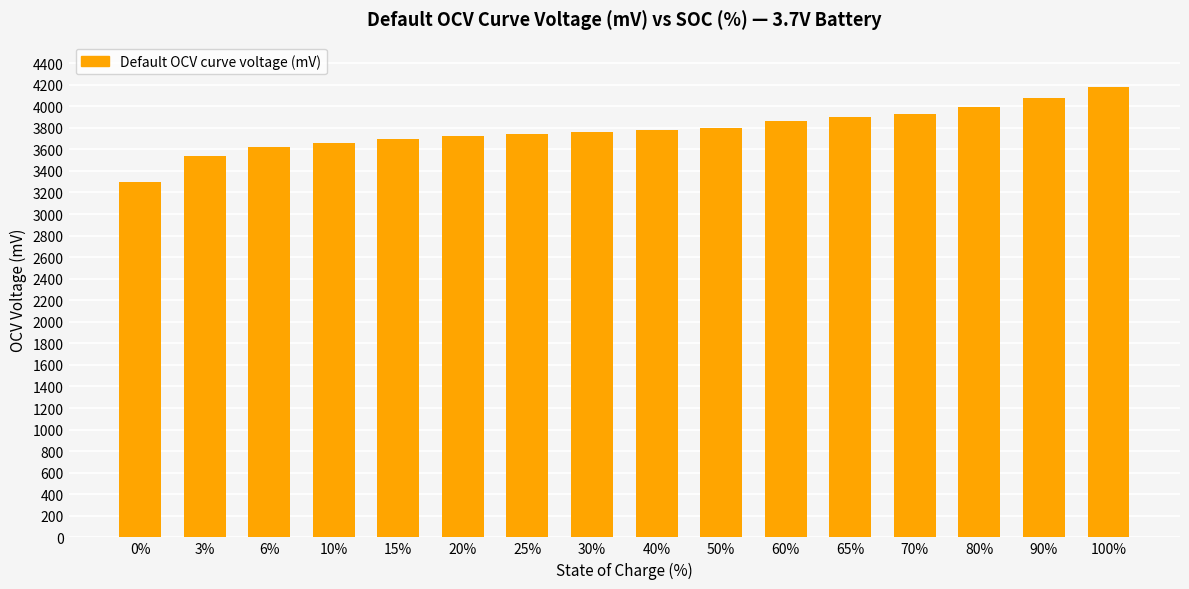

Approximately how many times larger is the value at 65% compared to 20%?

1.0